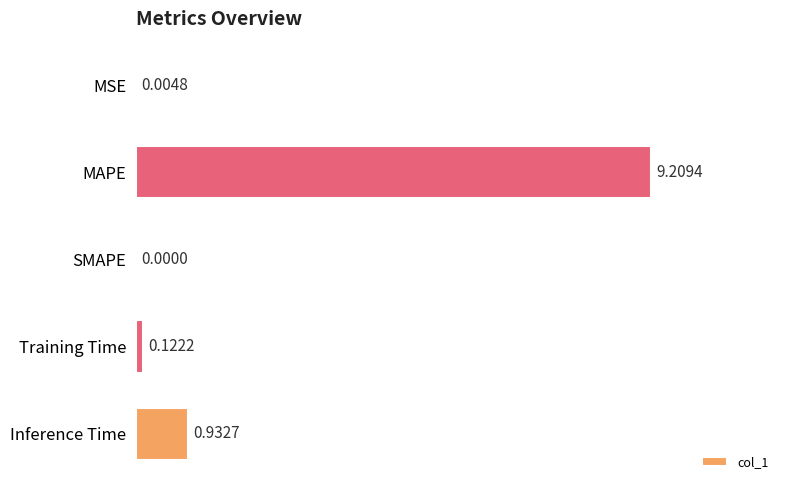

At which category does the chart reach its peak across all series?

MAPE